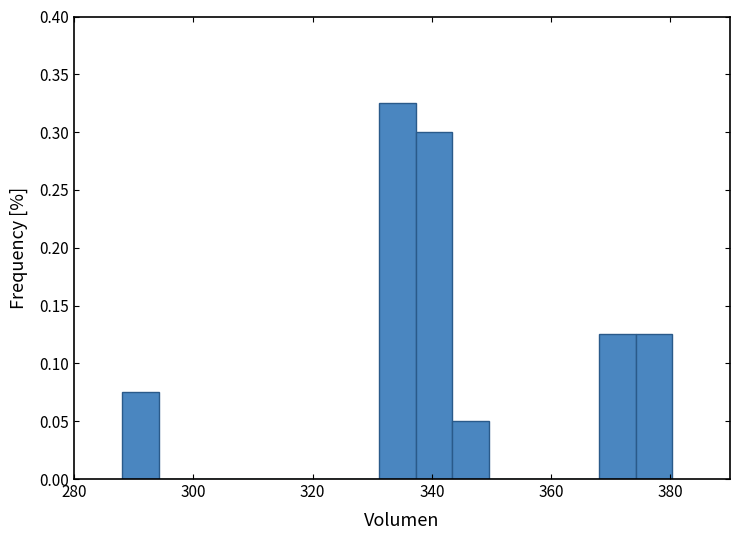

Read against the x-axis, roughly where is the centre of the tallest bar?

334